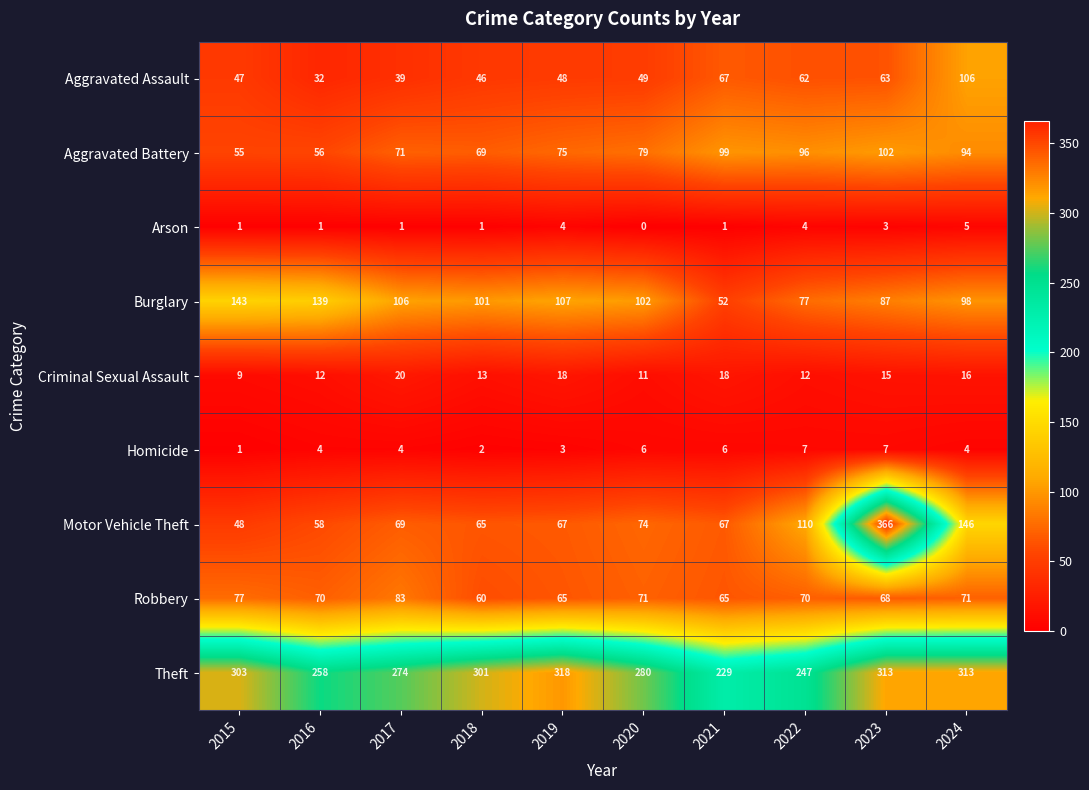

What is the difference between the maximum and minimum values in the Theft series?

89